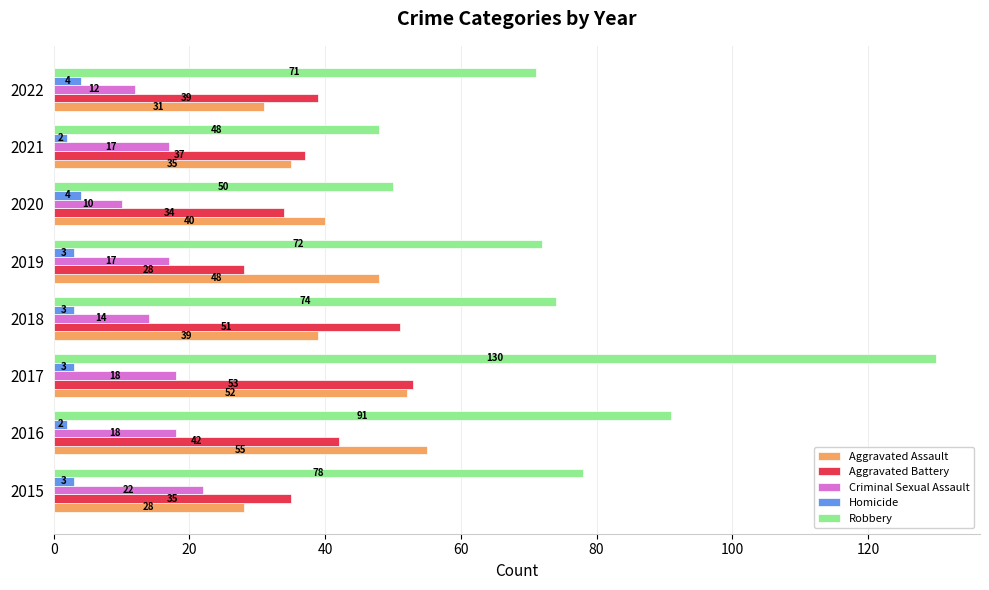

What are all the series names shown in the legend?

Aggravated Assault, Aggravated Battery, Criminal Sexual Assault, Homicide, Robbery